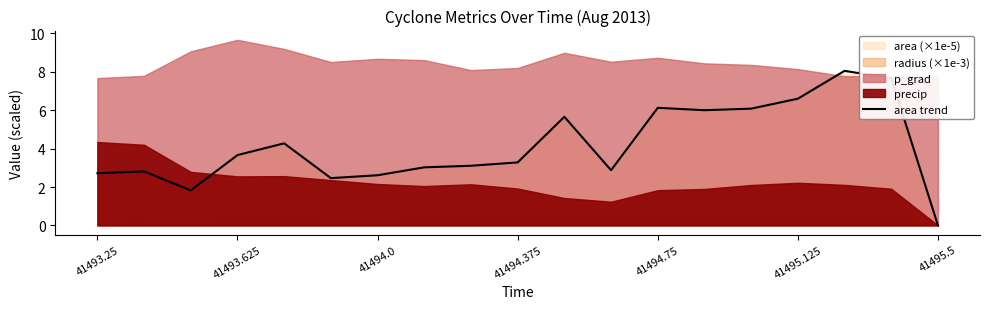

What is the highest value of the area trend series?

8.1